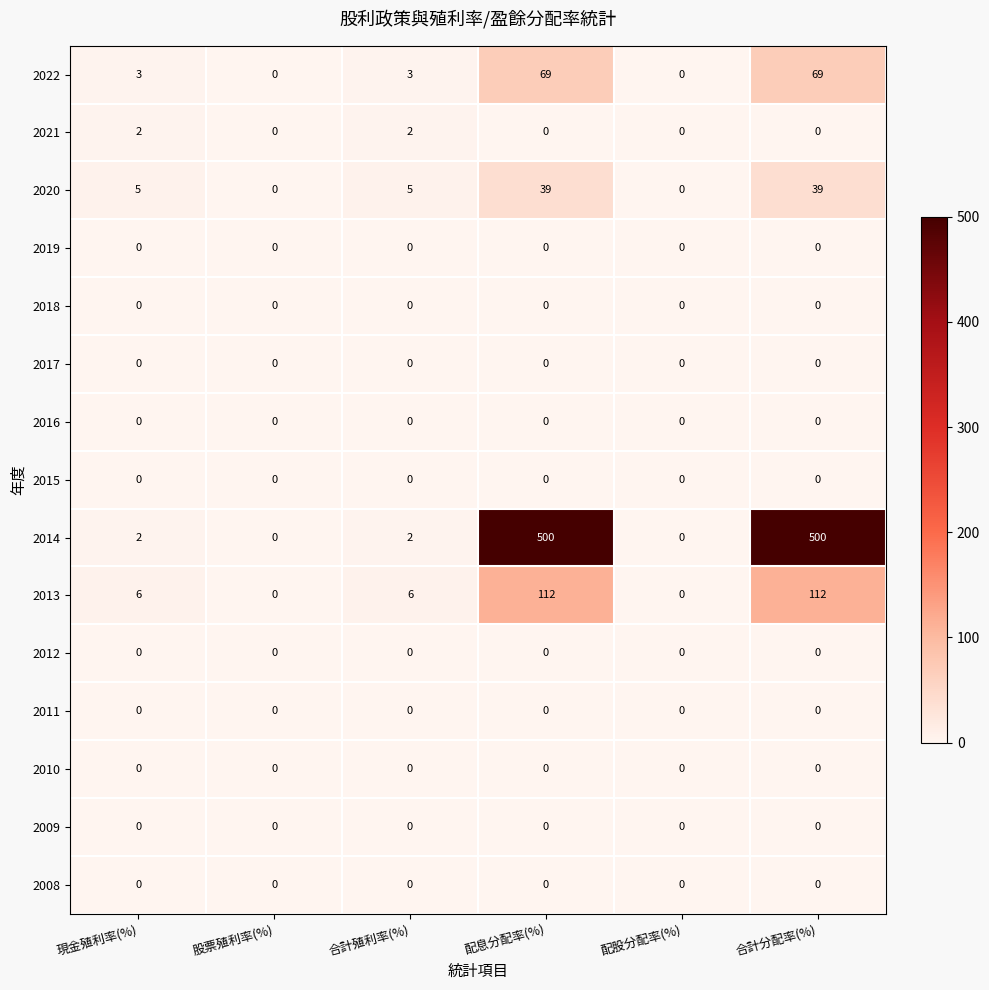

Between 合計殖利率(%) and 合計分配率(%), which series saw the biggest shift?

2014